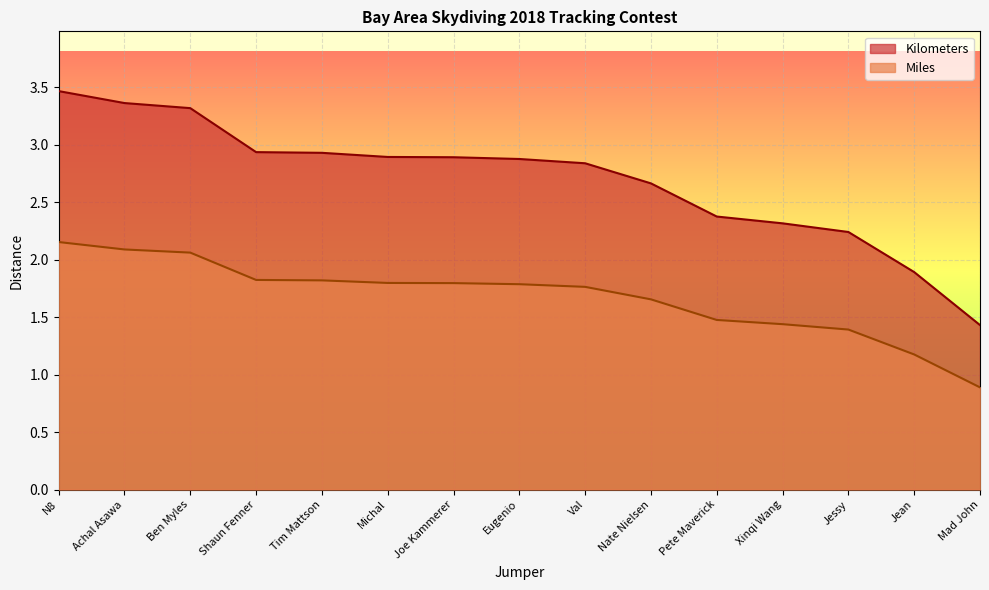

List the series in order of their overall mean, highest first.

Kilometers, Miles